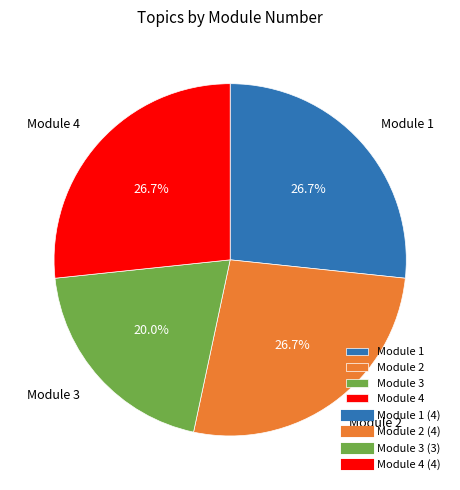

How many slices are in this pie chart?

4